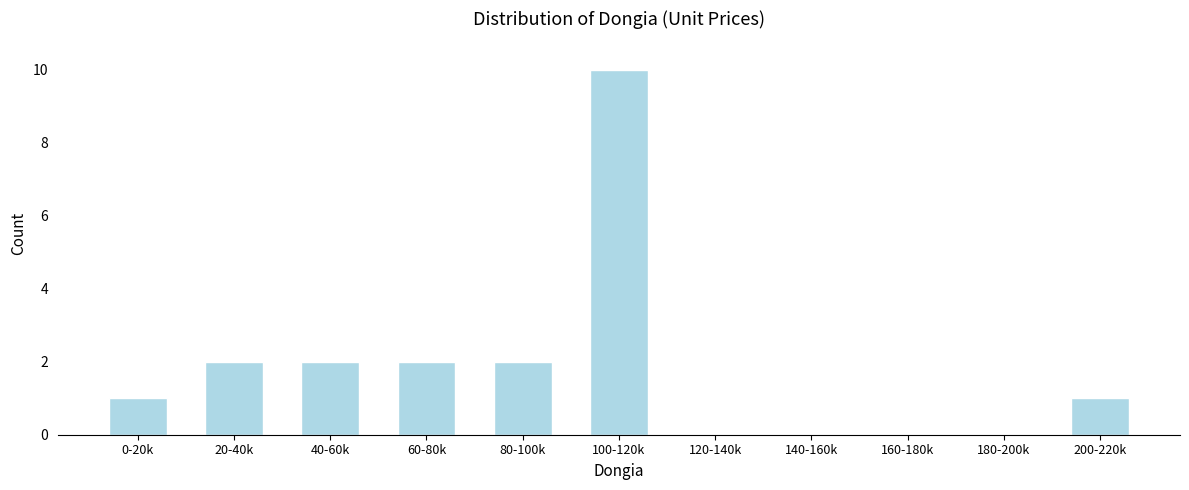

Reading left to right, what are all the values shown in this chart?

0-20k=1	20-40k=2	40-60k=2	60-80k=2	80-100k=2	100-120k=10	120-140k=0	140-160k=0	160-180k=0	180-200k=0	200-220k=1